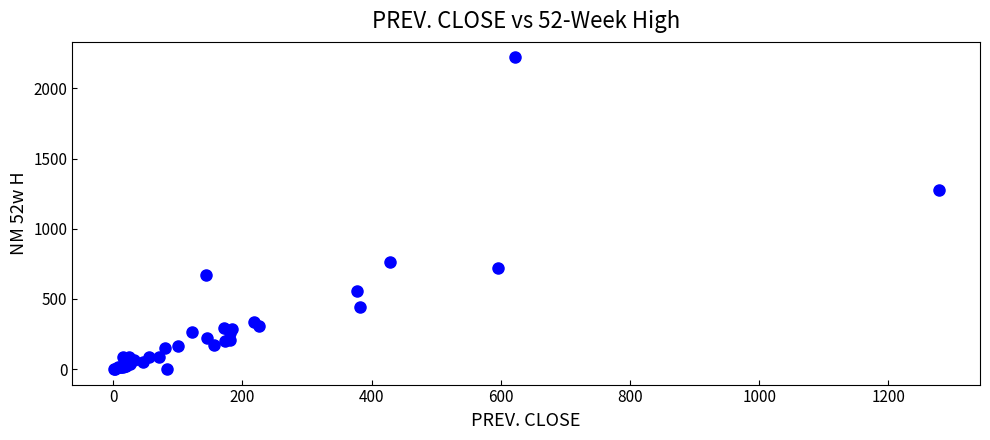

What Y value in the scatter plot is closest to 1109?

1278.1